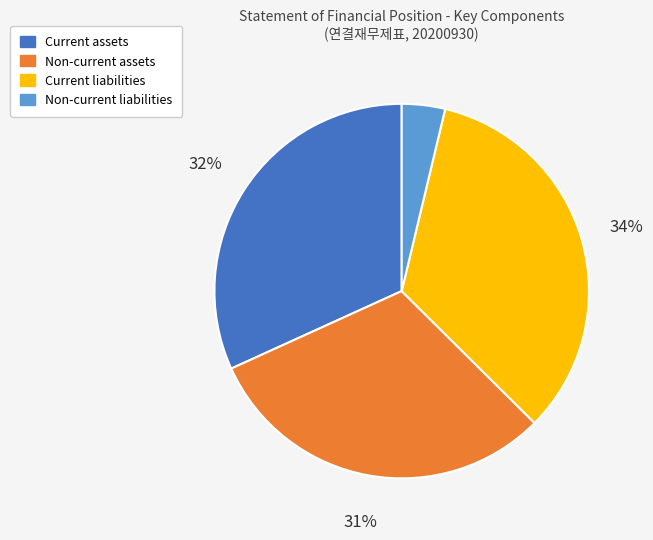

How many slices are in this pie chart?

4